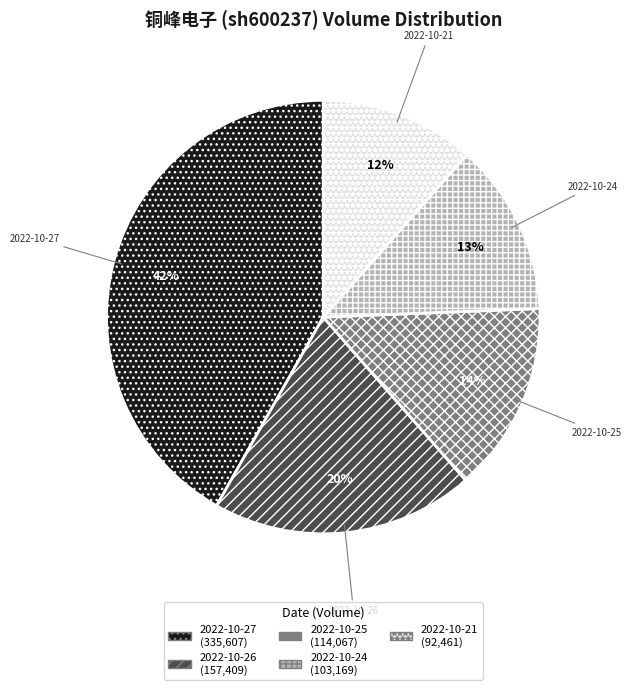

To the nearest percent, what is the difference between the 2022-10-27 and 2022-10-26 slice percentages?

22%